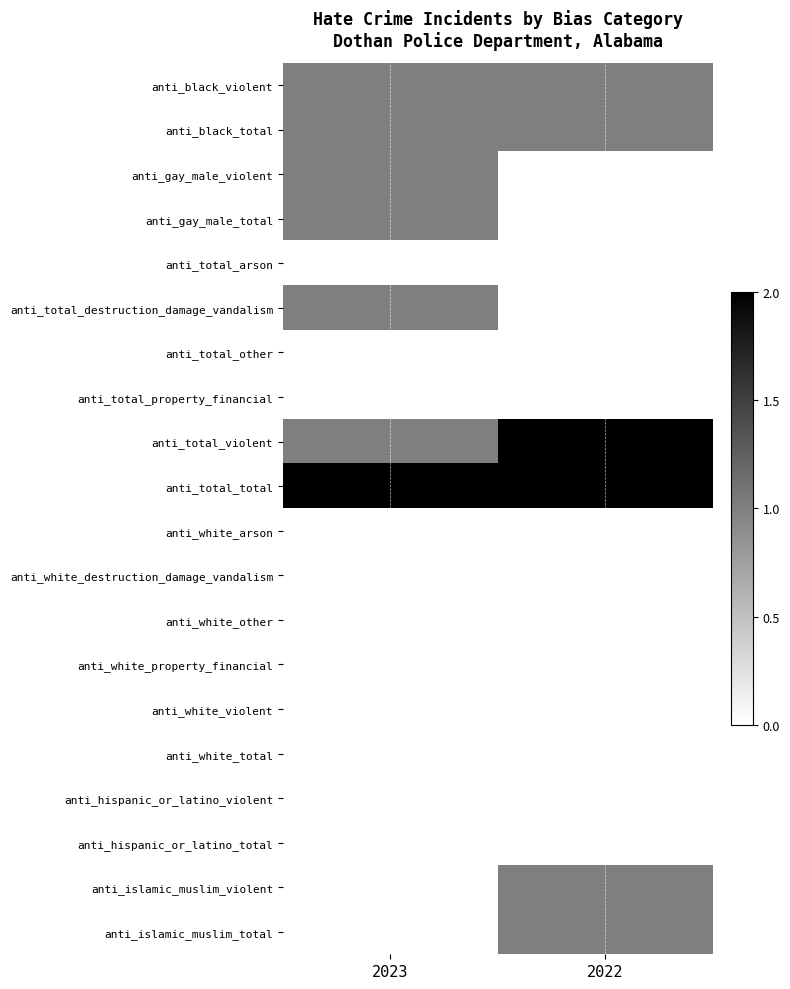

List the series in order of their peak value, highest first.

anti_total_violent, anti_total_total, anti_black_violent, anti_black_total, anti_gay_male_violent, anti_gay_male_total, anti_total_destruction_damage_vandalism, anti_islamic_muslim_violent, anti_islamic_muslim_total, anti_total_arson, anti_total_other, anti_total_property_financial, anti_white_arson, anti_white_destruction_damage_vandalism, anti_white_other, anti_white_property_financial, anti_white_violent, anti_white_total, anti_hispanic_or_latino_violent, anti_hispanic_or_latino_total